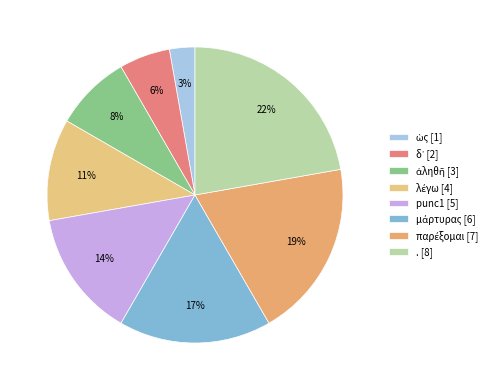

Does ἀληθῆ account for over 50% of the chart?

No